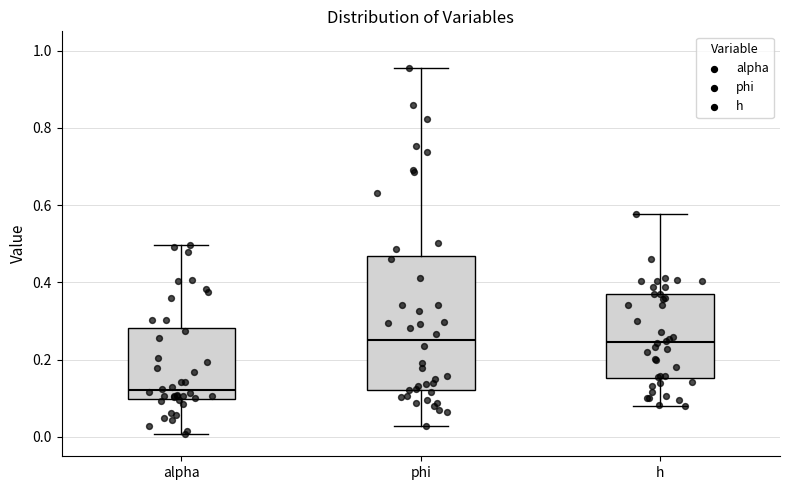

Which box is the tallest, from its lower edge to its upper edge?

phi